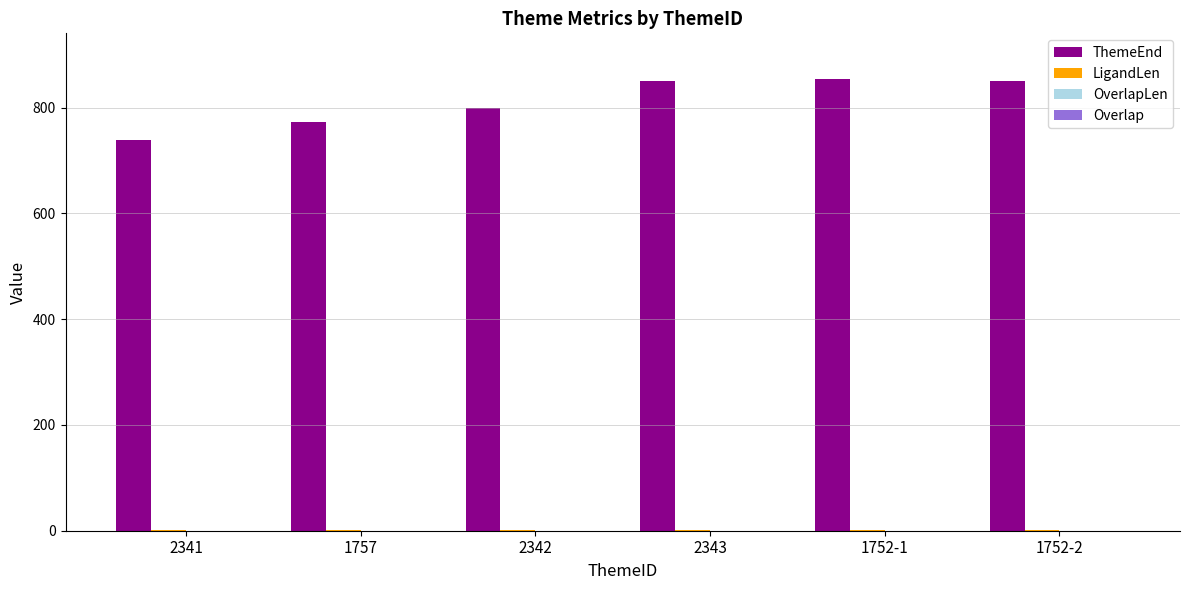

Is it true that ThemeEnd equals 851 at 2343?

True